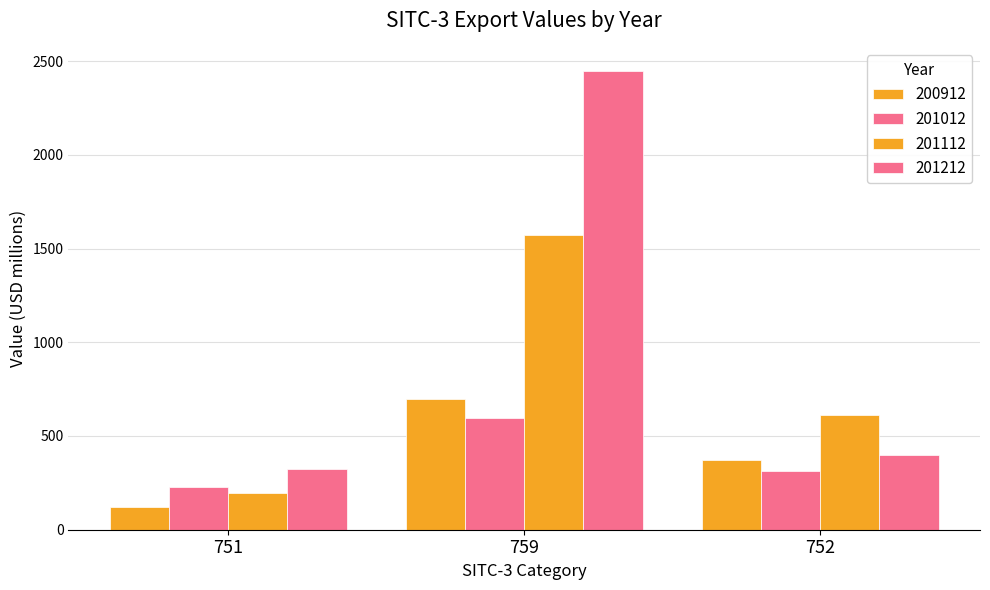

Which label corresponds to the largest value in the chart?

759